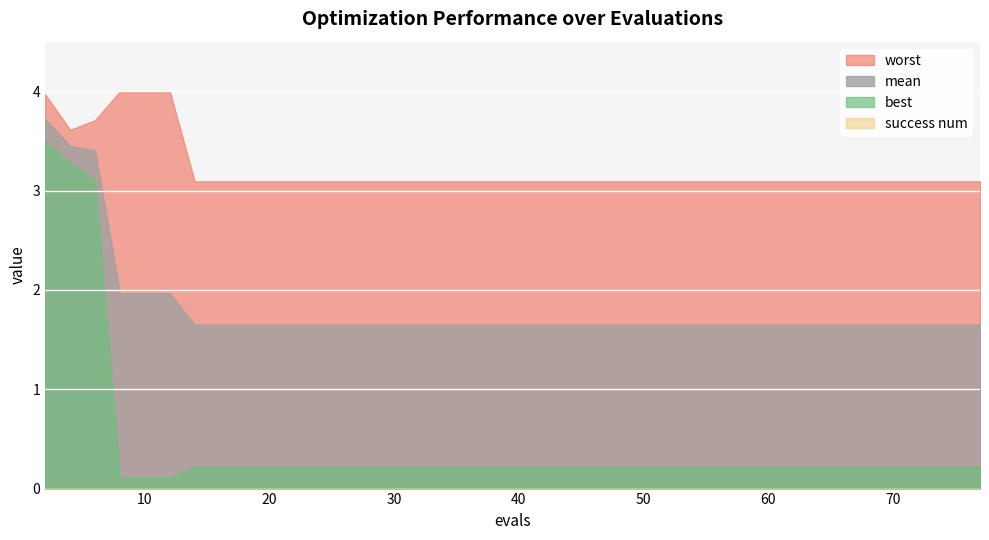

Does the chart display data point markers on the line(s)?

No